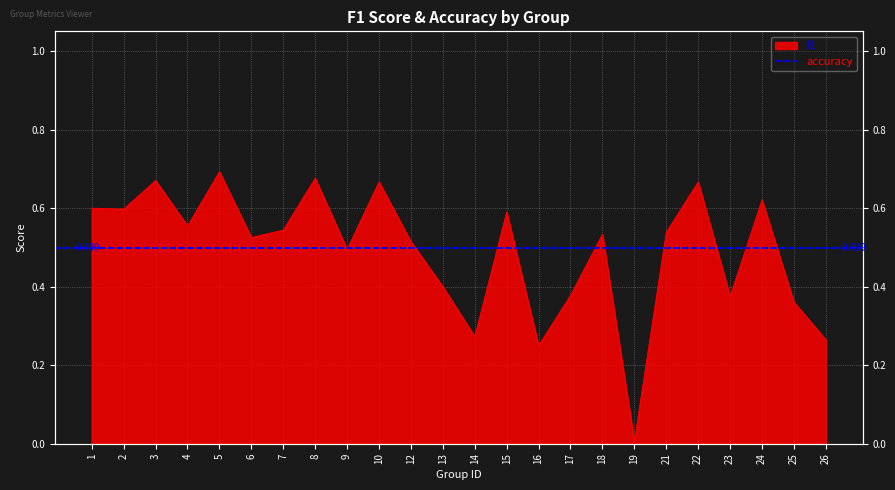

Which label corresponds to the smallest value in the chart?

19